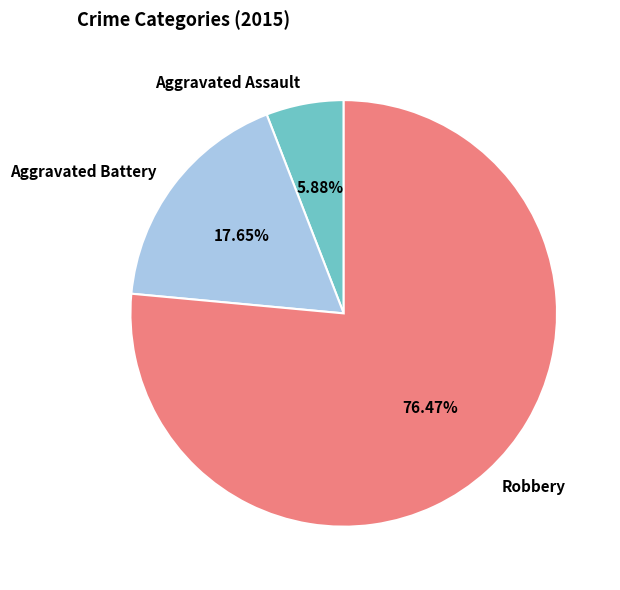

Which category accounts for the majority?

Robbery